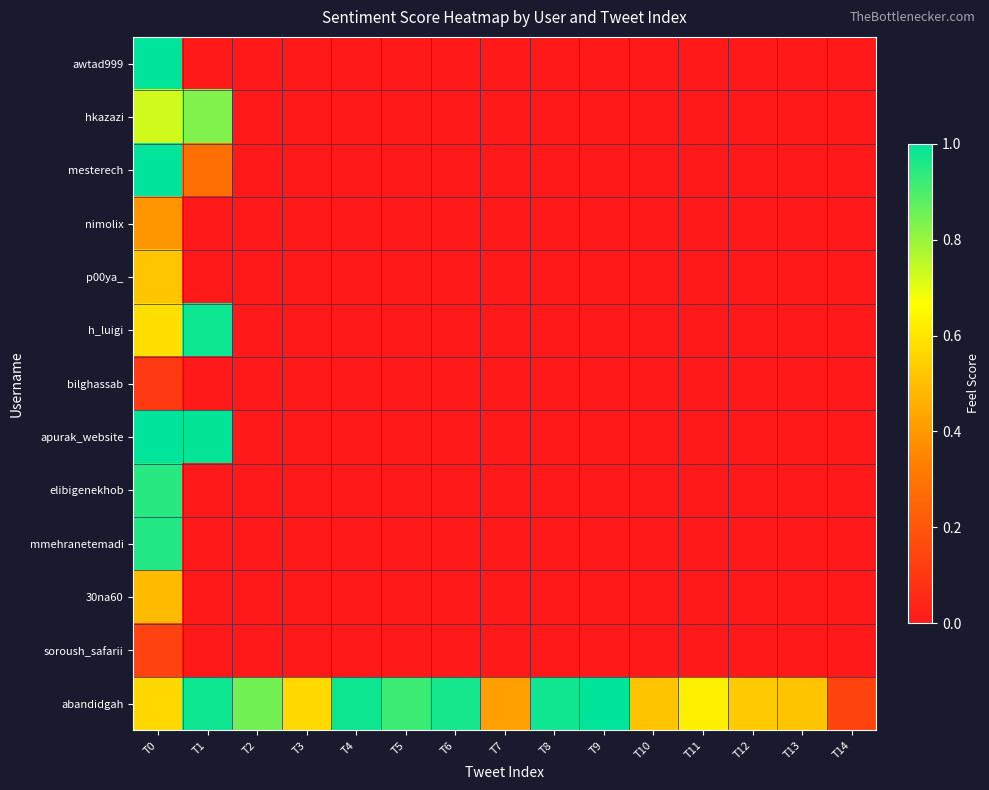

At how many categories does at least one series exceed 0?

15